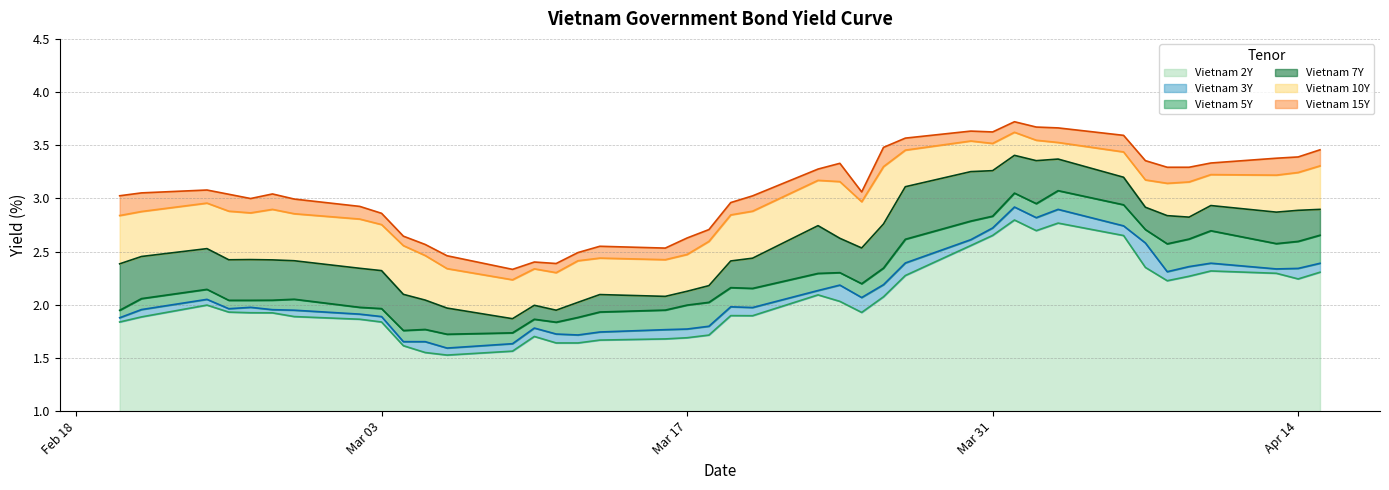

What is the sum of all Vietnam 15Y values?

122.8